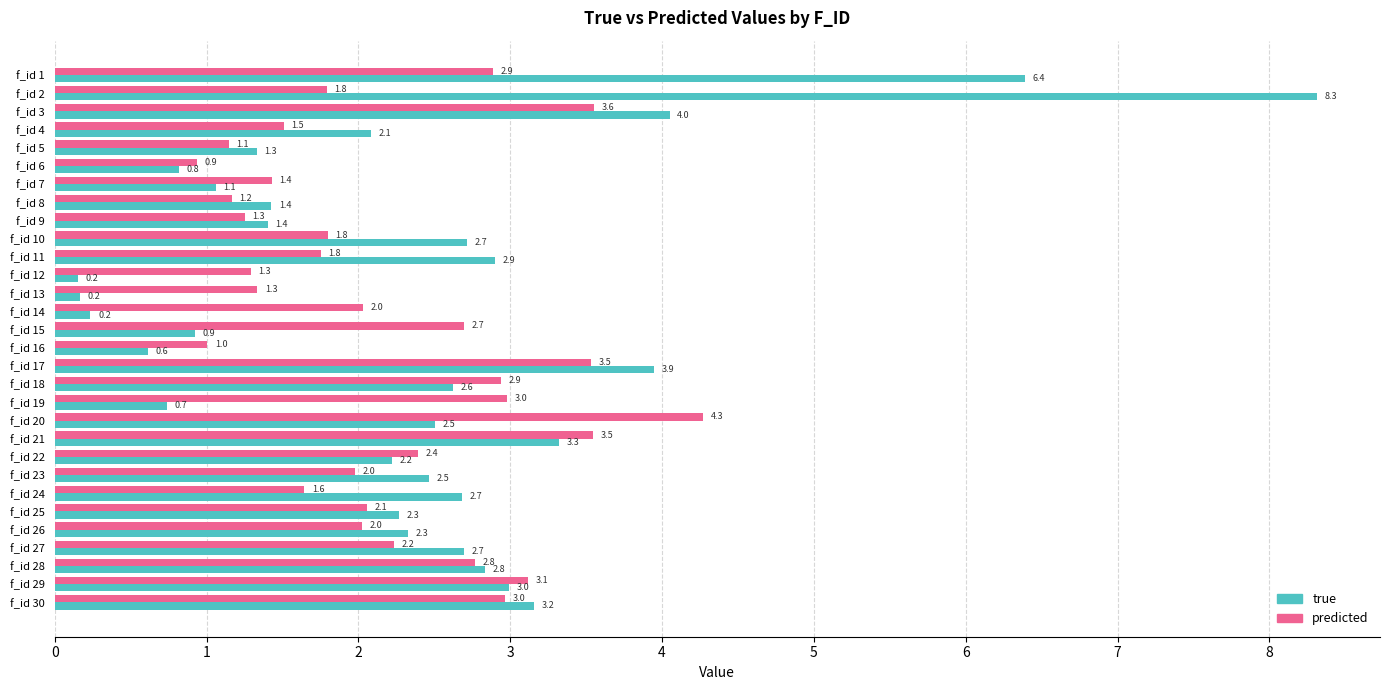

How many distinct data groups are displayed?

2